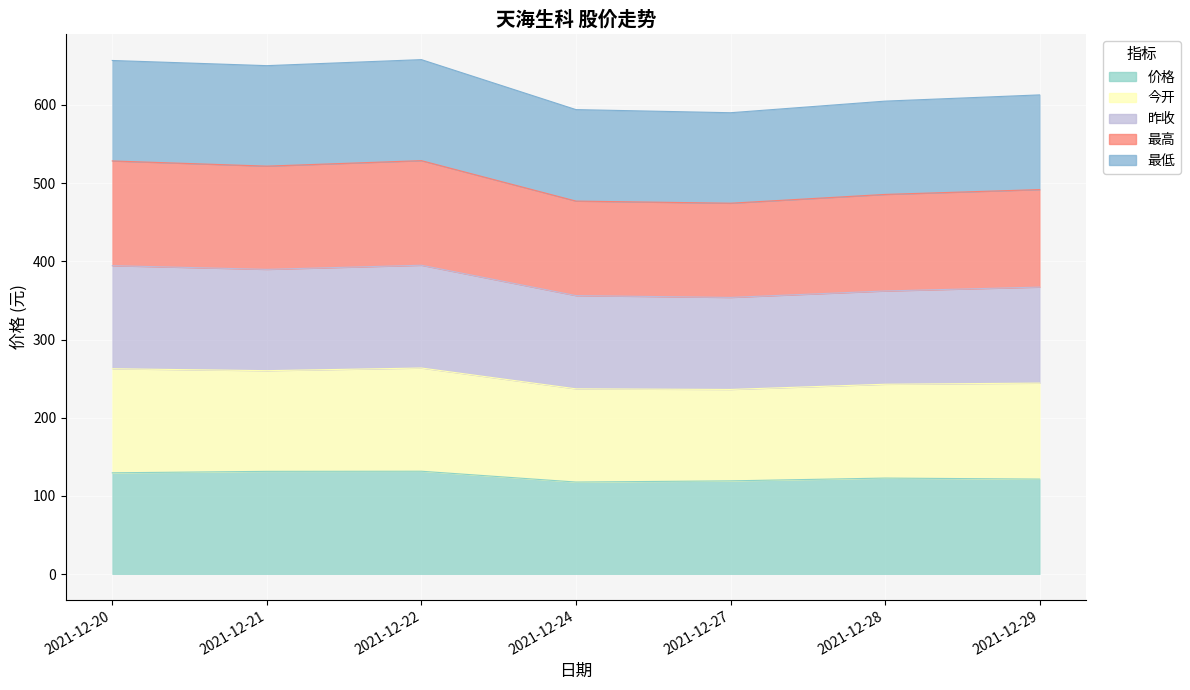

How many interior local peaks does the 价格 series have?

2